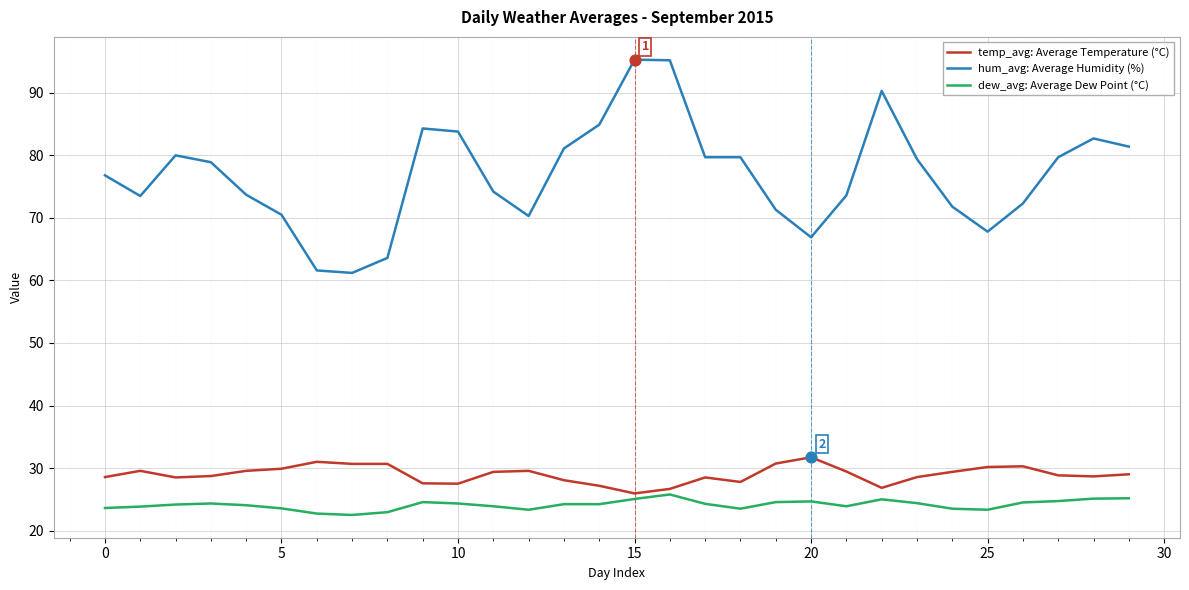

Which series has the largest range (max minus min)?

hum_avg: Average Humidity (%)